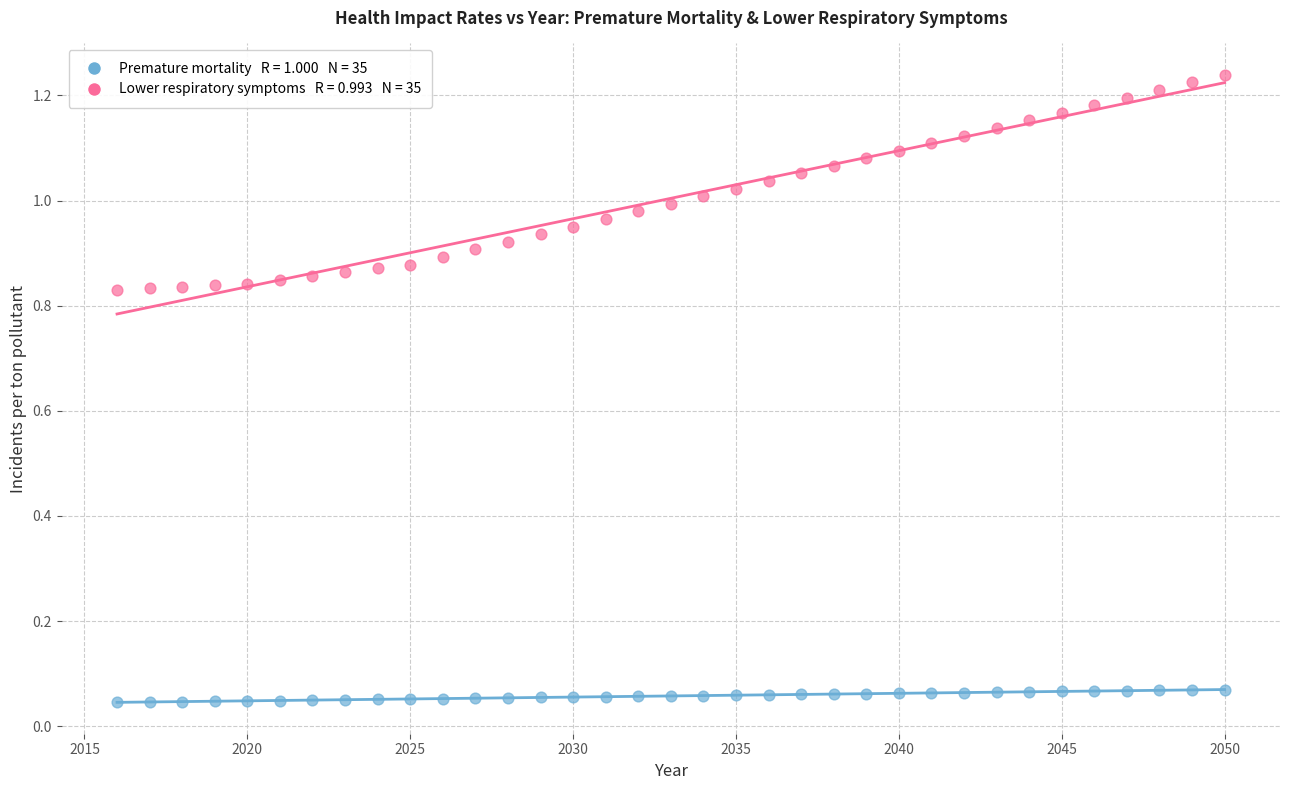

Across all data points, what is the range of X values (max minus min)?

34.0